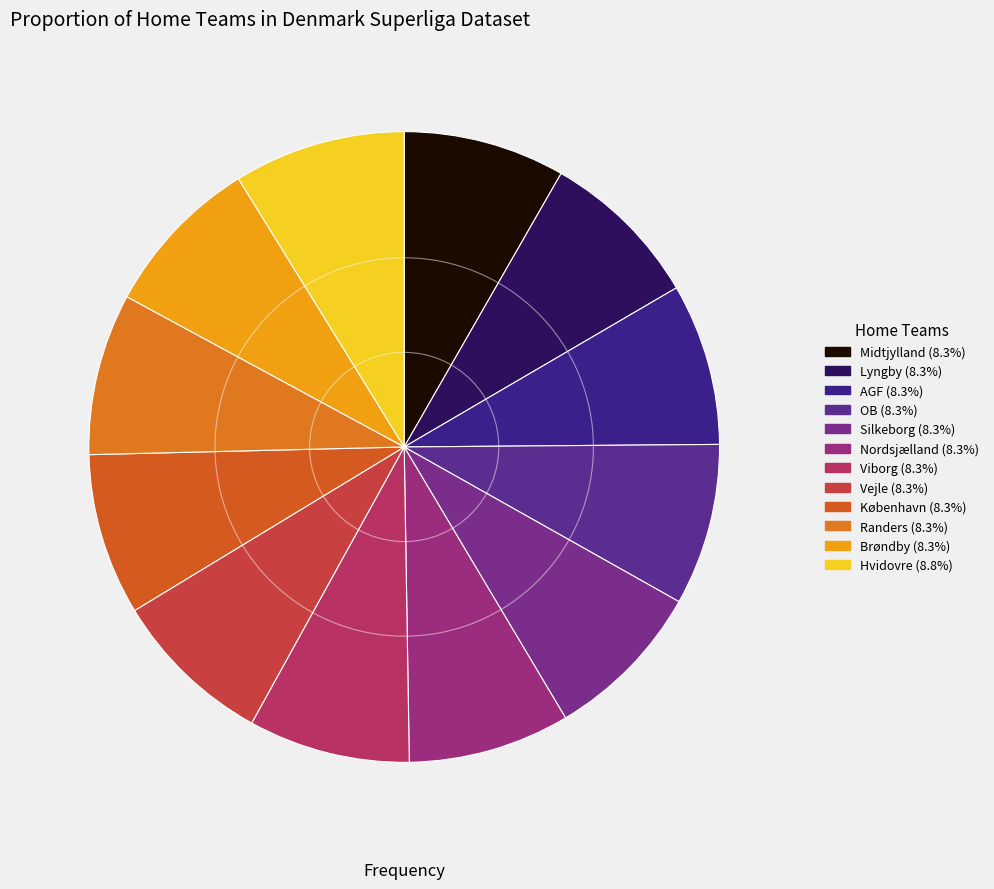

What percentage is the Viborg slice, to the nearest percent?

8%